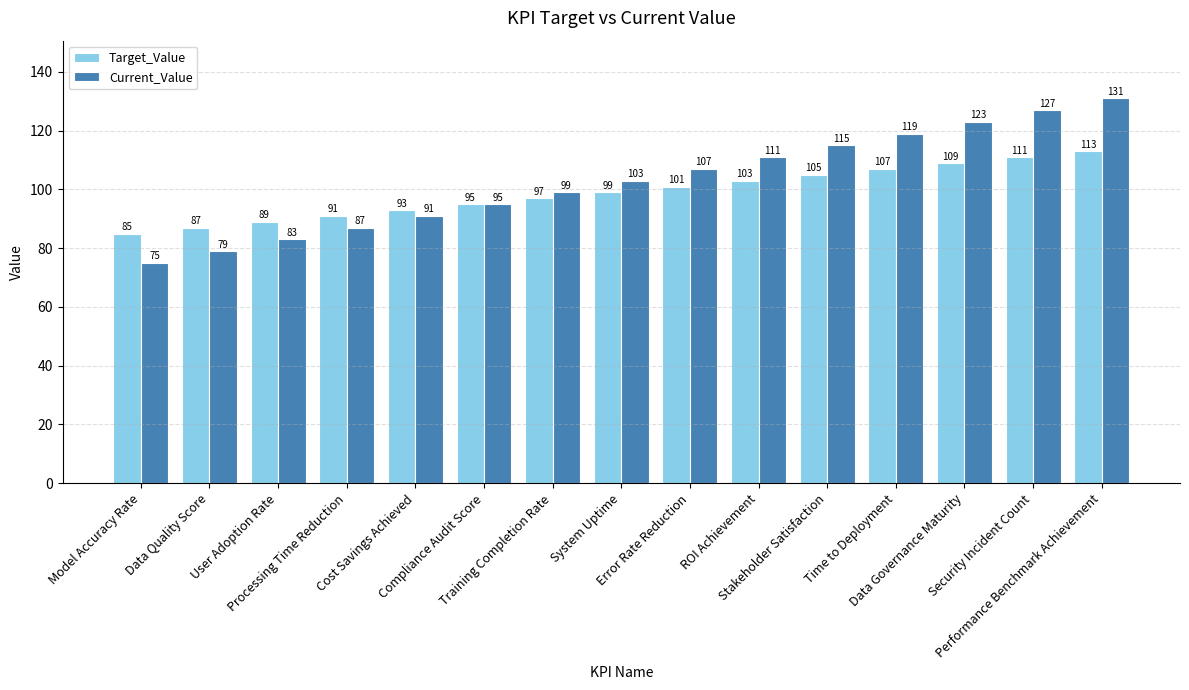

What is the lowest value of the Current_Value series?

75